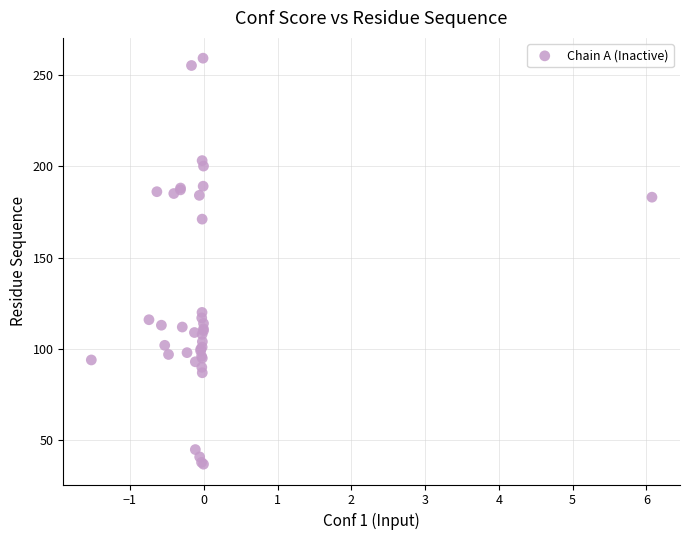

What Y value in the scatter plot is closest to 148?

171